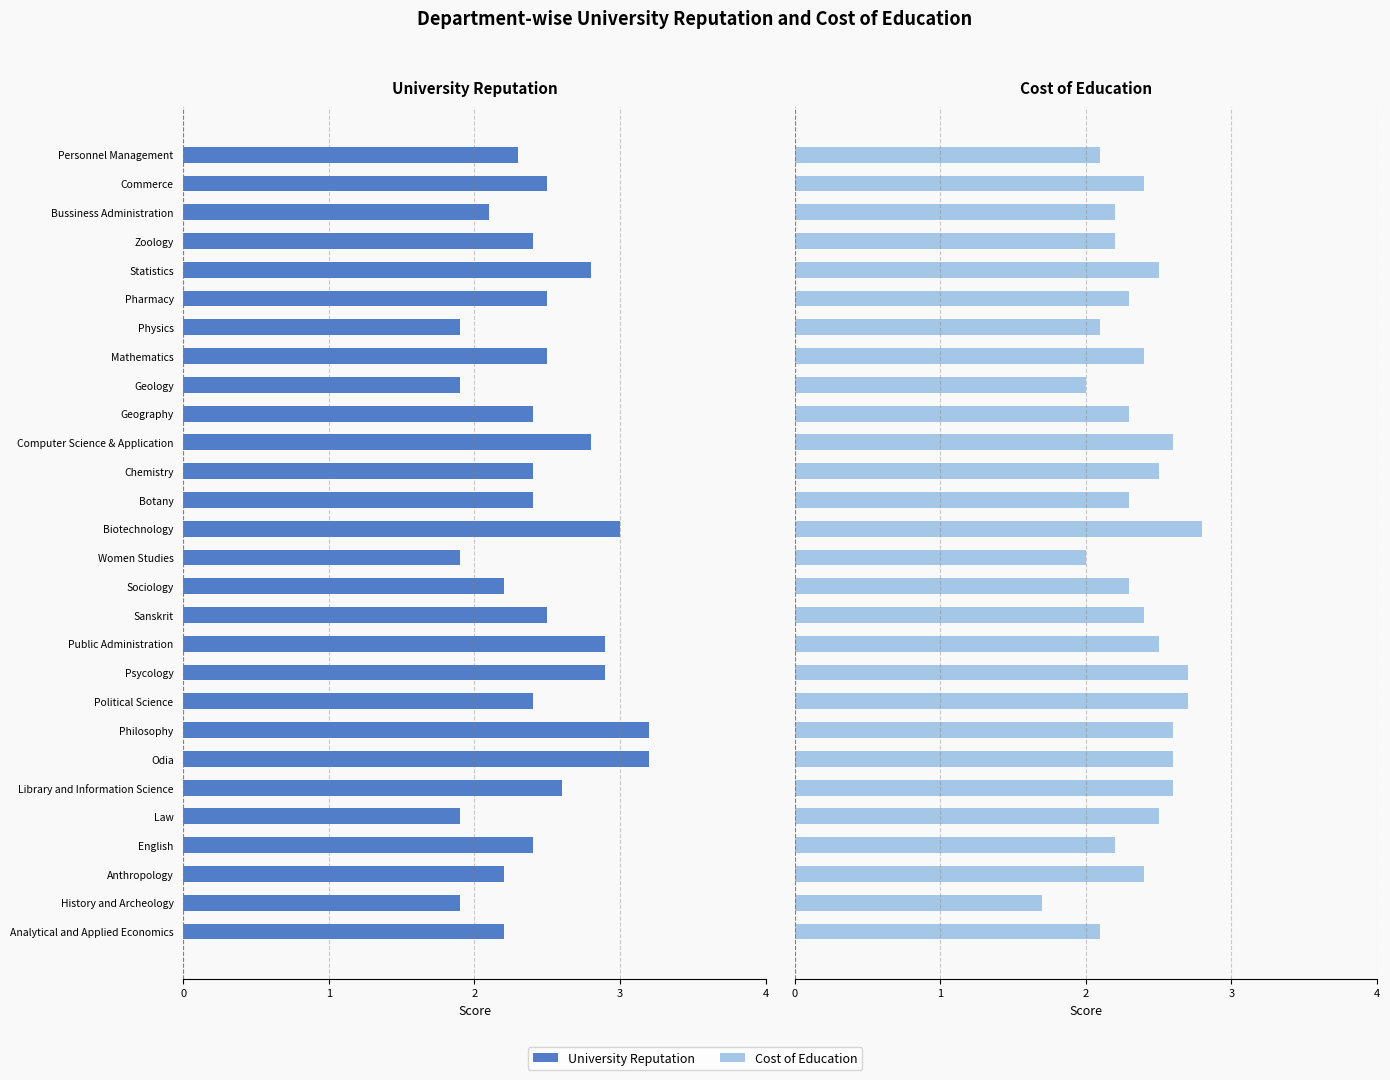

How many data points in Cost of Education are above 2?

25